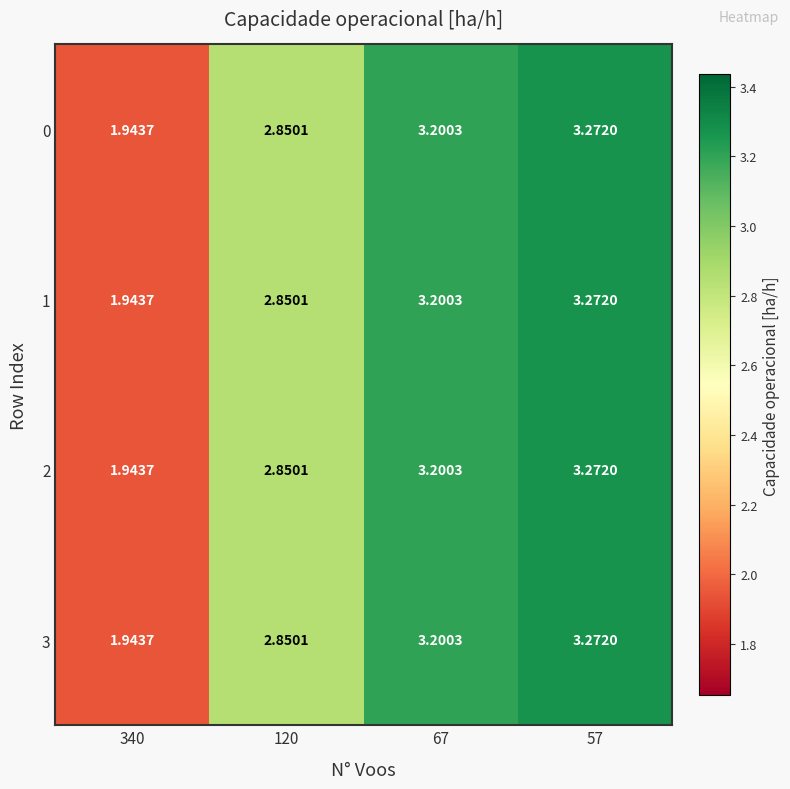

Is the value of 2 at 57 greater than the value of 3 at 340?

Yes